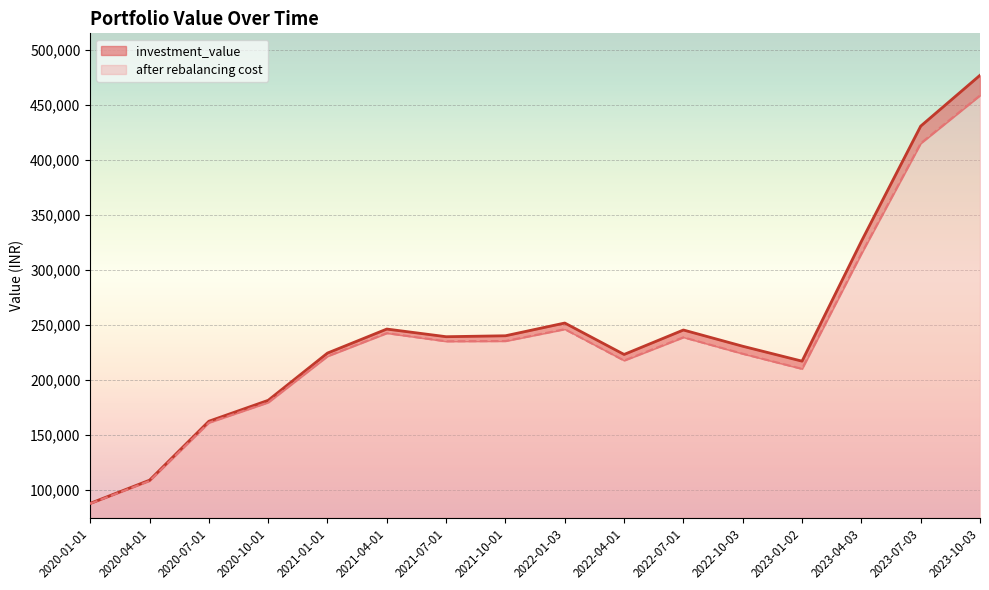

Rank the series by their maximum value, from lowest to highest.

after rebalancing cost, investment_value